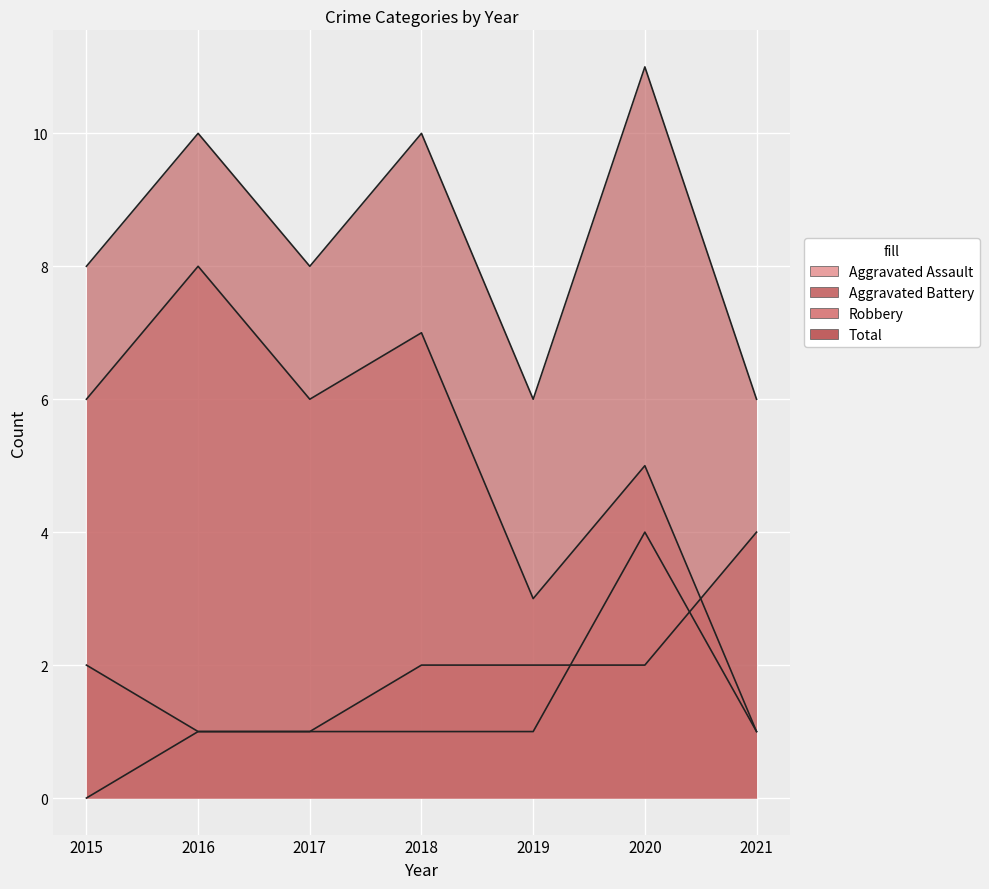

The Total series shows 9 at 2019. True or false?

False